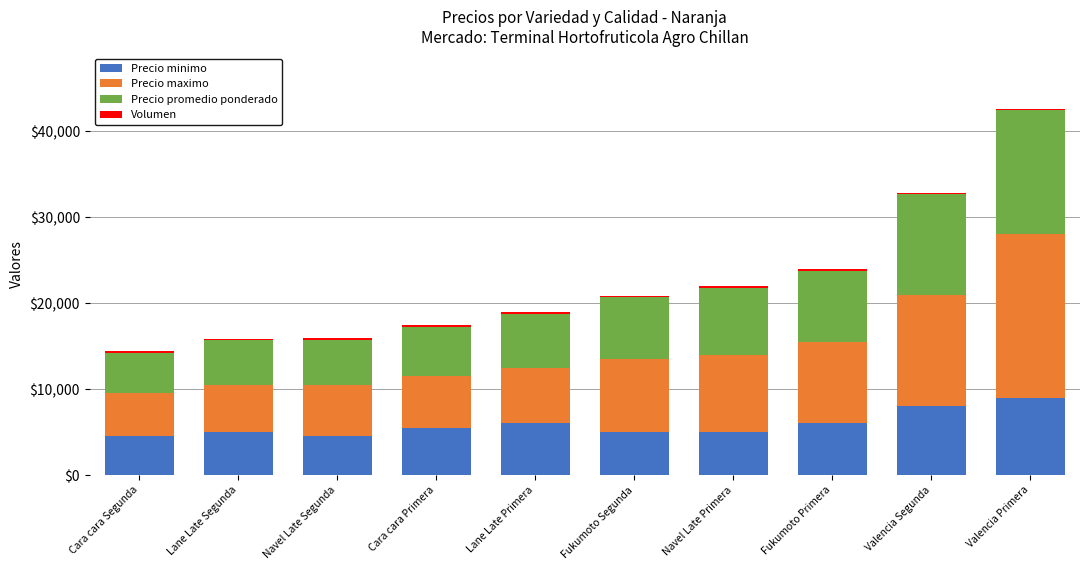

What is the sum of all Precio minimo values?

58500